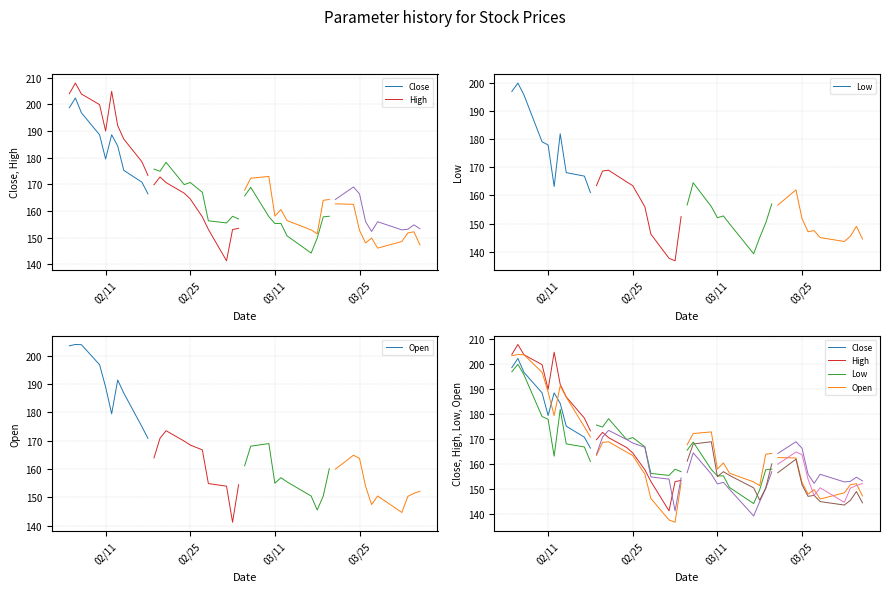

What is the value of the Close point at the 8th from the left?

175.2